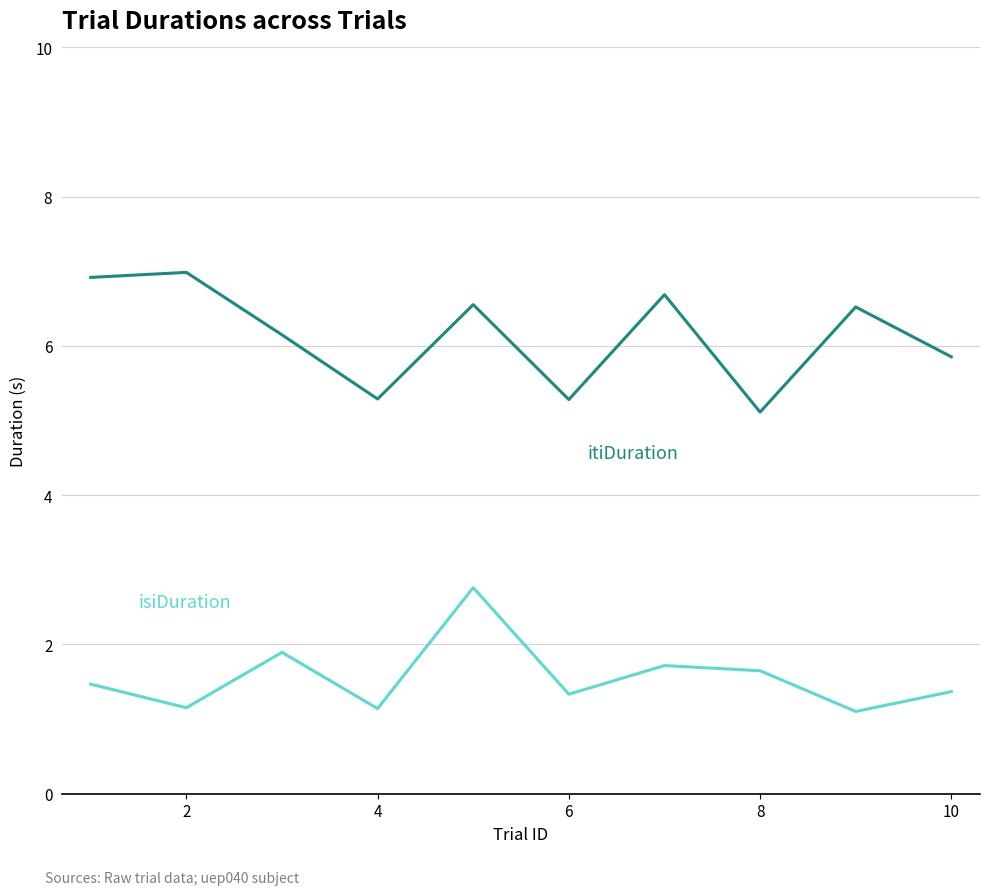

What is the greatest value displayed?

7.0